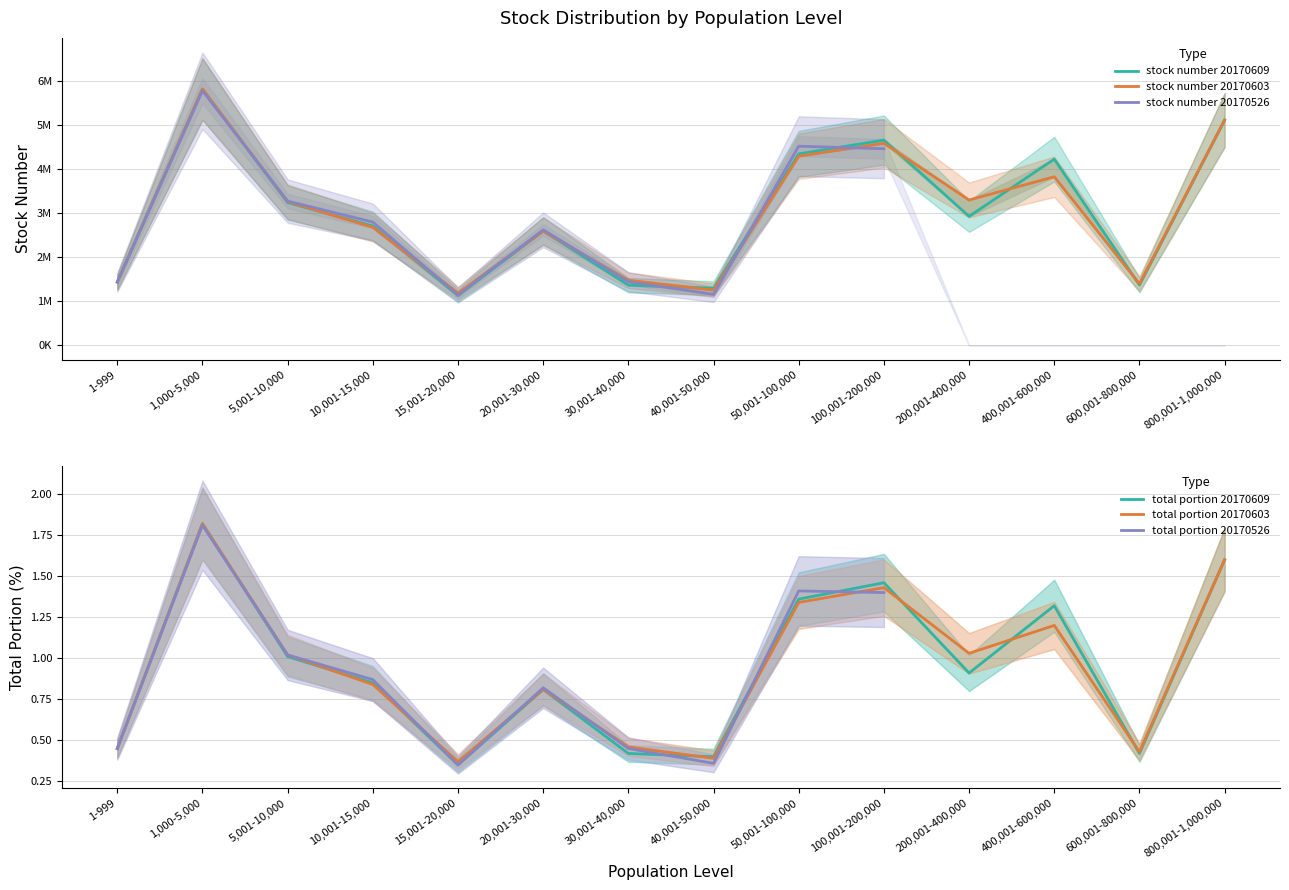

True or false: stock number 20170603 and total portion 20170603 cross at least once.

False